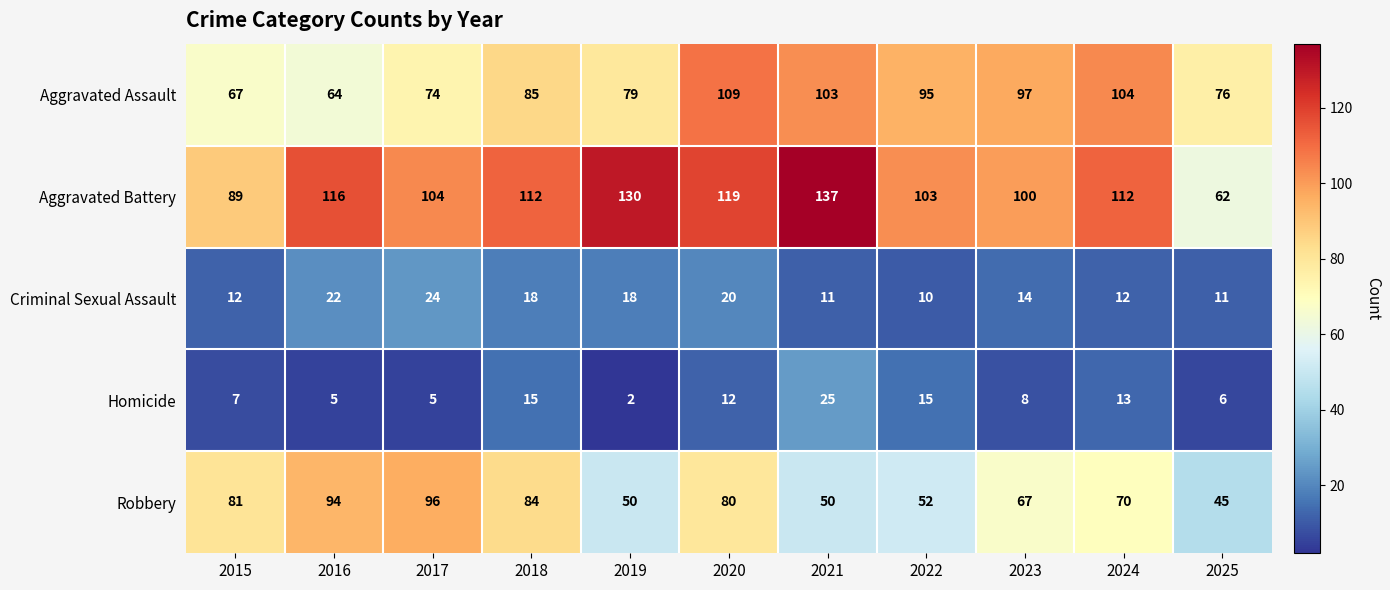

Rank the series by their maximum value, from lowest to highest.

Criminal Sexual Assault, Homicide, Robbery, Aggravated Assault, Aggravated Battery